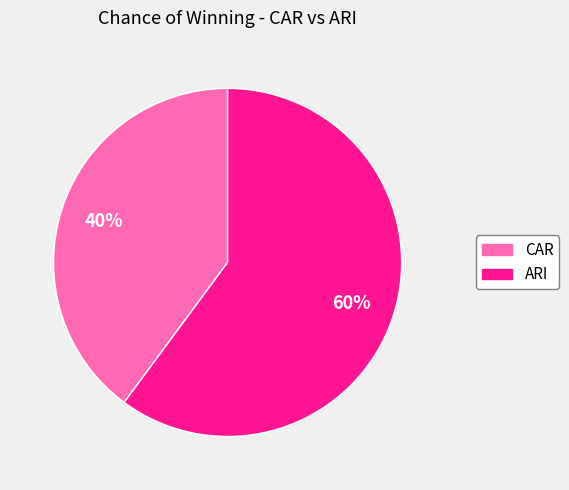

Between ARI and CAR, which is larger?

ARI